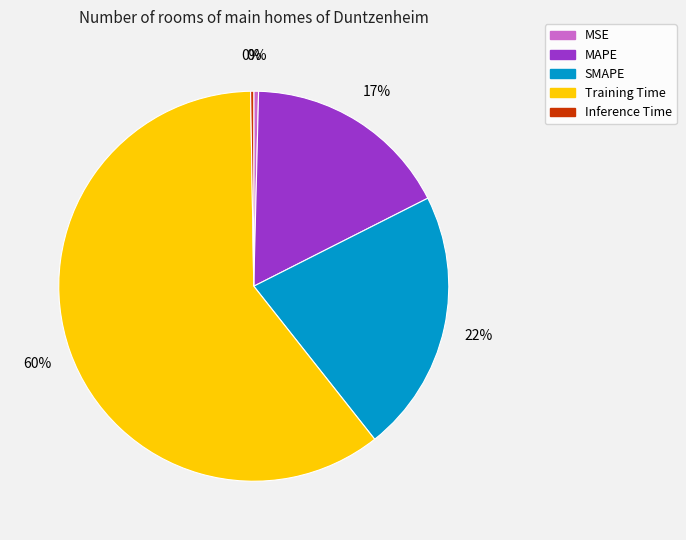

True or false: MAPE accounts for 11% of the total.

False